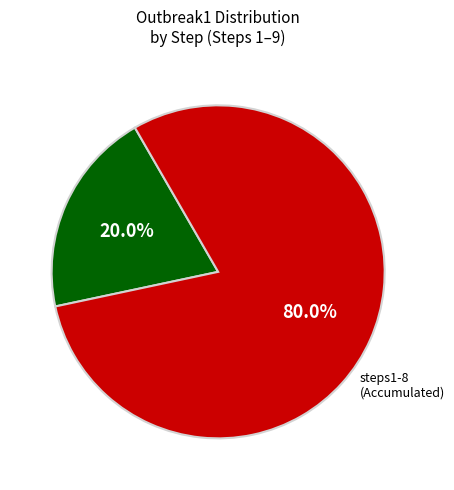

Is there any slice that represents more than half of the pie?

Yes